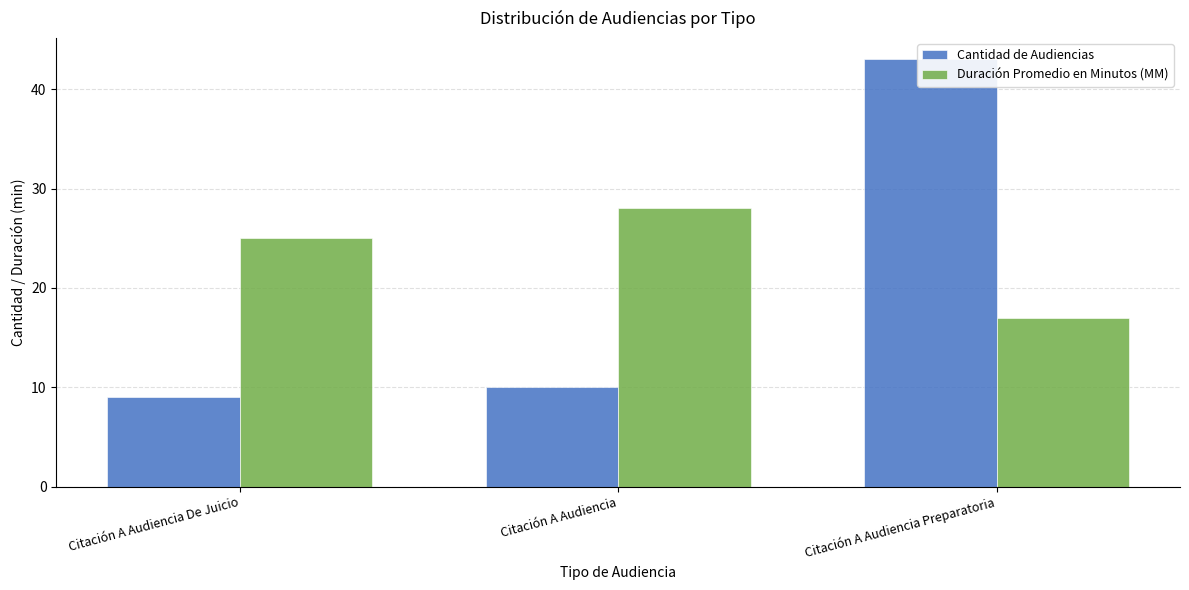

The value of Cantidad de Audiencias at Citación A Audiencia Preparatoria is 65. True or false?

False